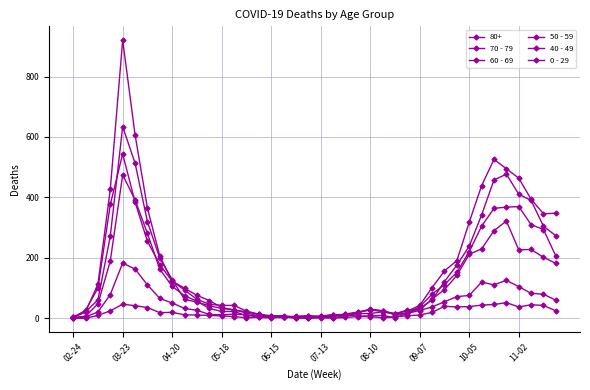

How many lines are shown in the chart?

6